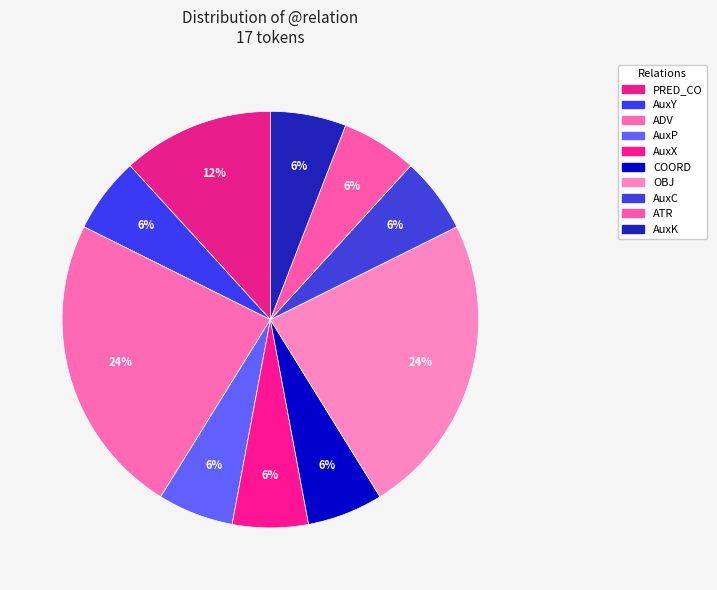

Rank the categories by value from lowest to highest.

AuxY, AuxP, AuxX, COORD, AuxC, ATR, AuxK, PRED_CO, ADV, OBJ